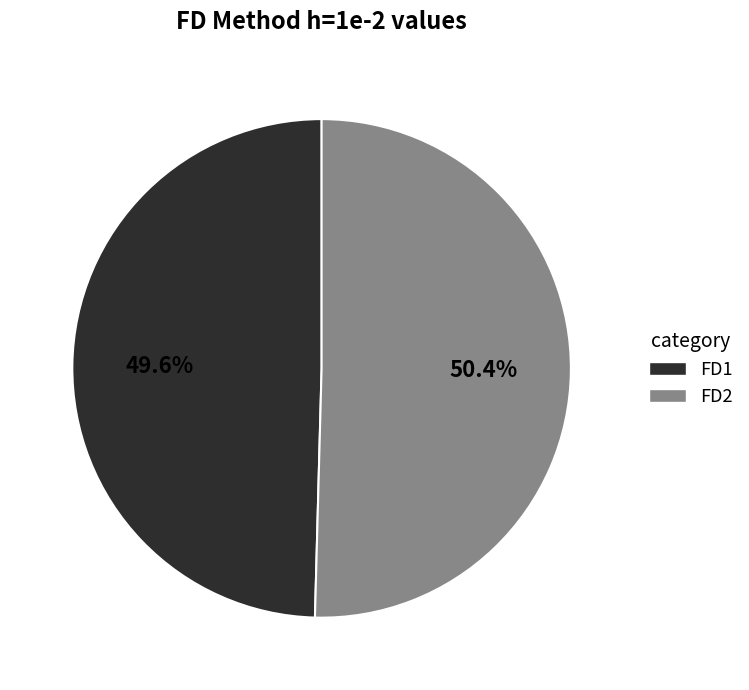

Which category has the smallest portion of the pie?

FD1